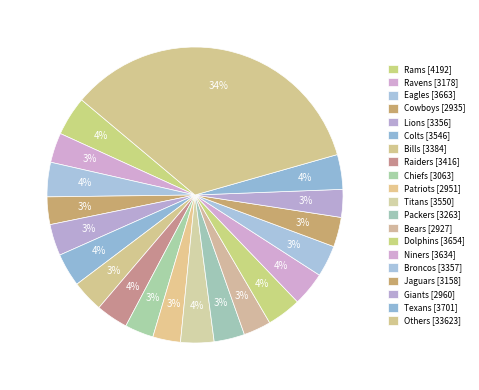

Does any single category account for the majority?

No